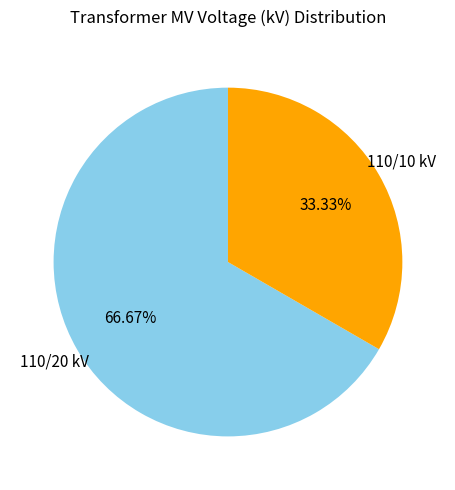

How many slices are in this pie chart?

2